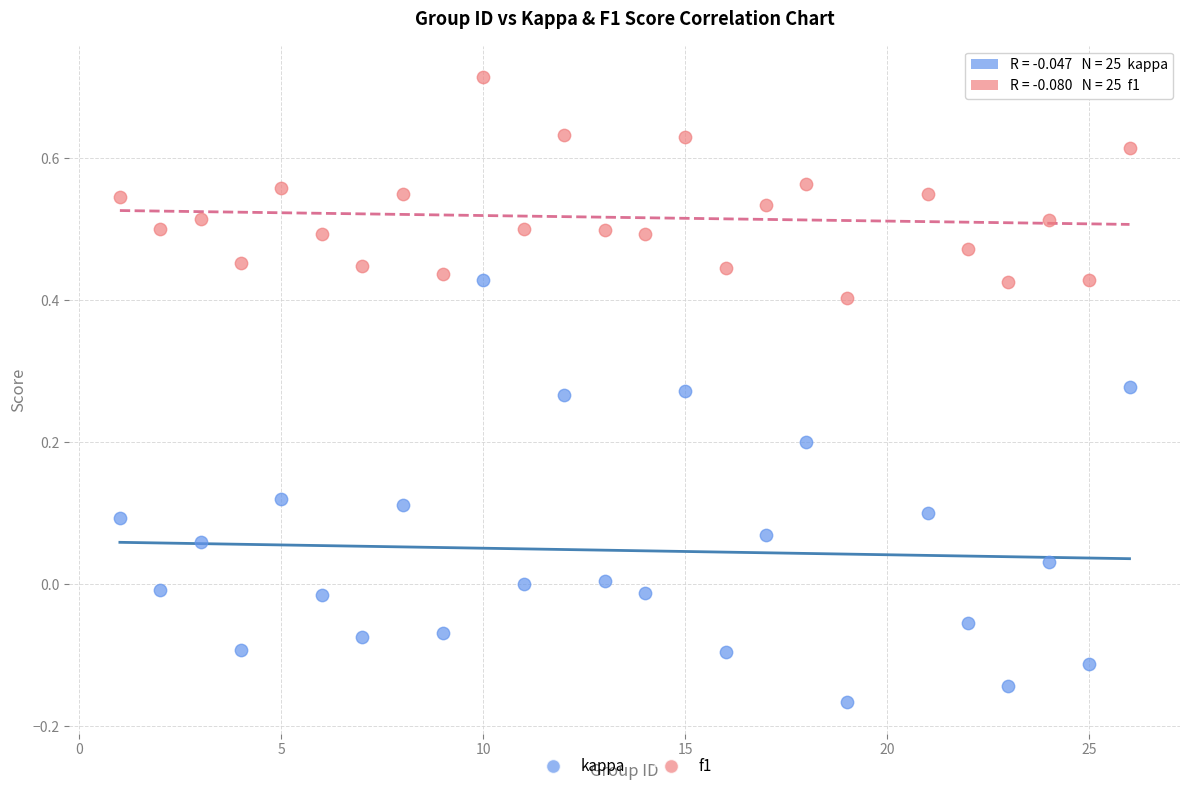

What is the X range (max minus min) for the scatter plot?

25.0